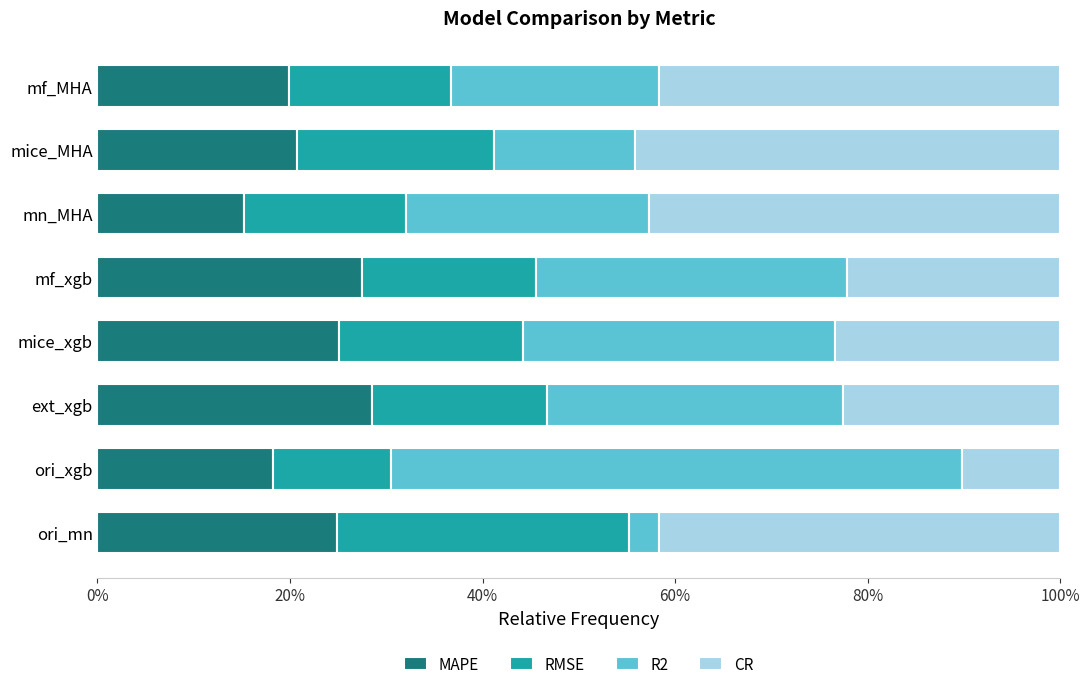

Count the MAPE values in the range 0 to 1.

8